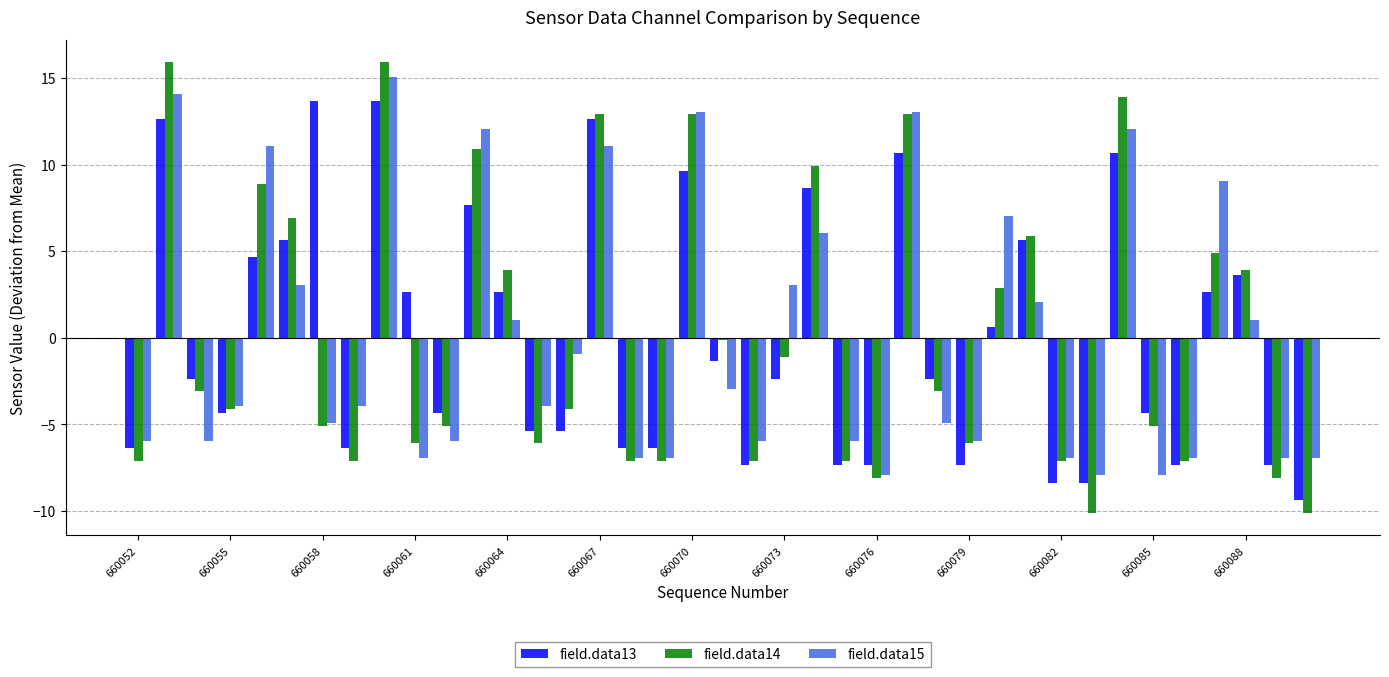

What is the maximum value for field.data13?

13.6